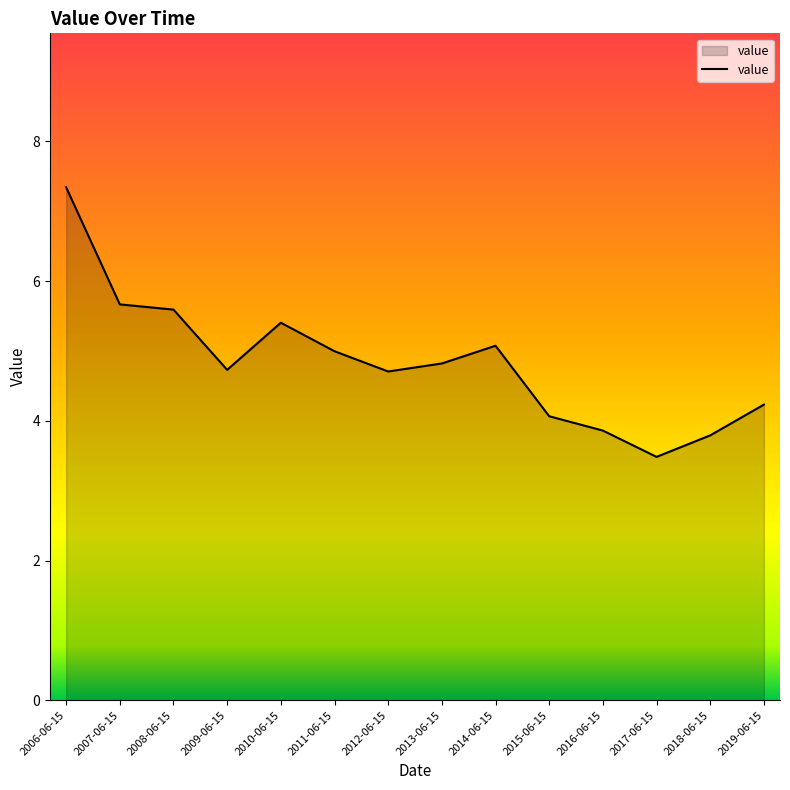

What is the approximate value at 2016-06-15?

3.9